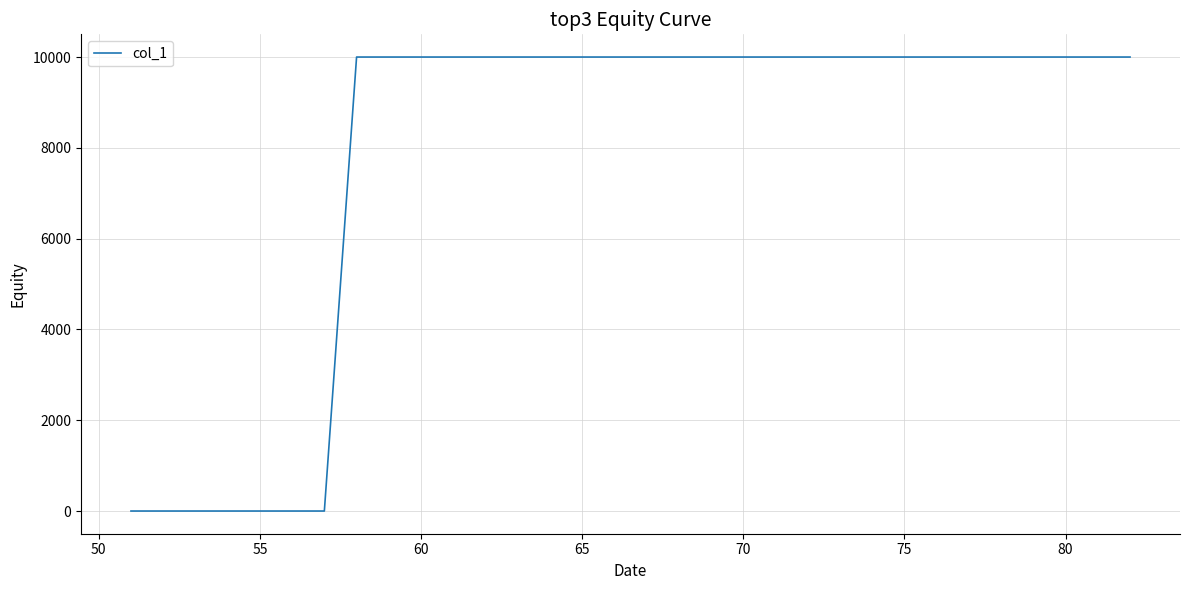

Reading left to right, extract all data points from this chart.

0	0	0	0	0	0	0	10000	10000	10000	10000	10000	10000	10000	10000	10000	10000	10000	10000	10000	10000	10000	10000	10000	10000	10000	10000	10000	10000	10000	10000	10000